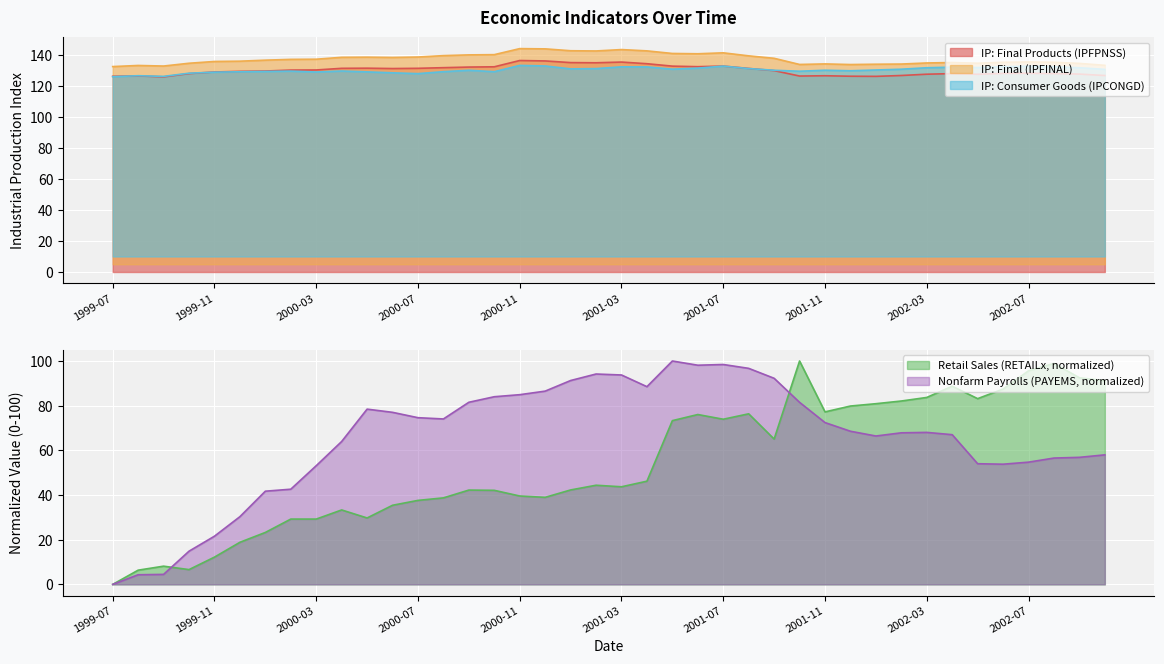

The value of IPCONGD at 2000-10 is 74.3. True or false?

False